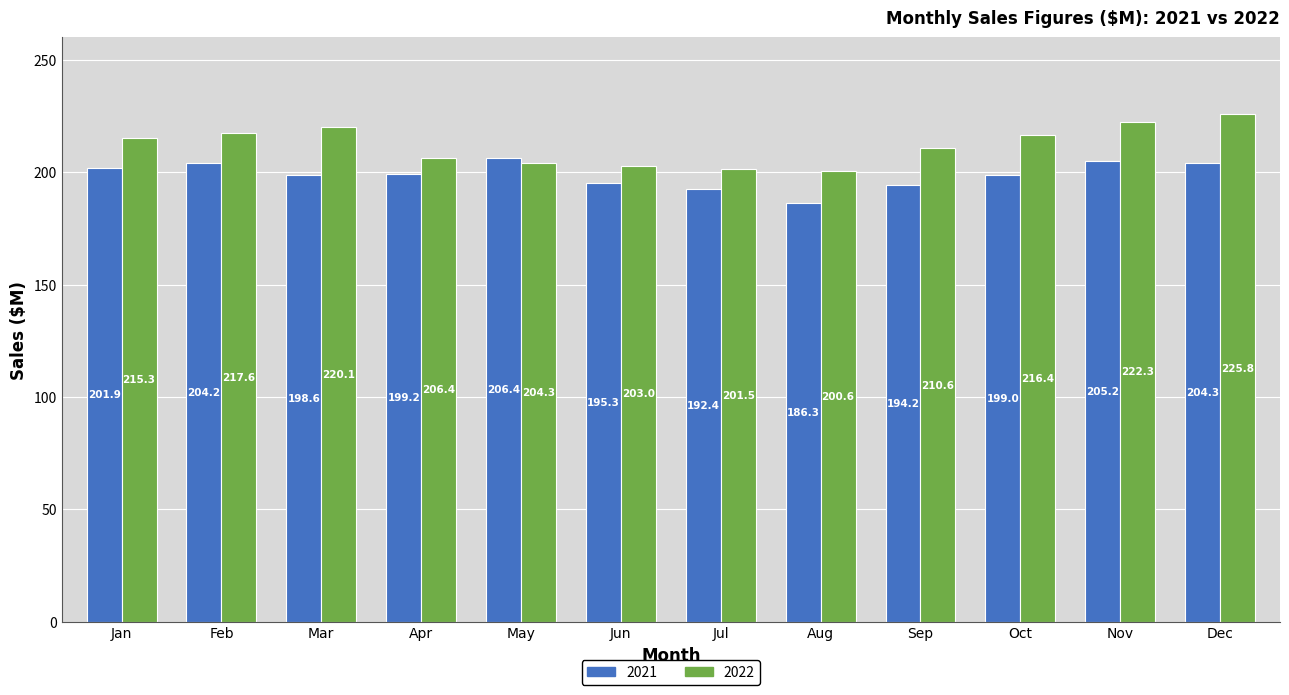

At how many categories does at least one series exceed 213?

6